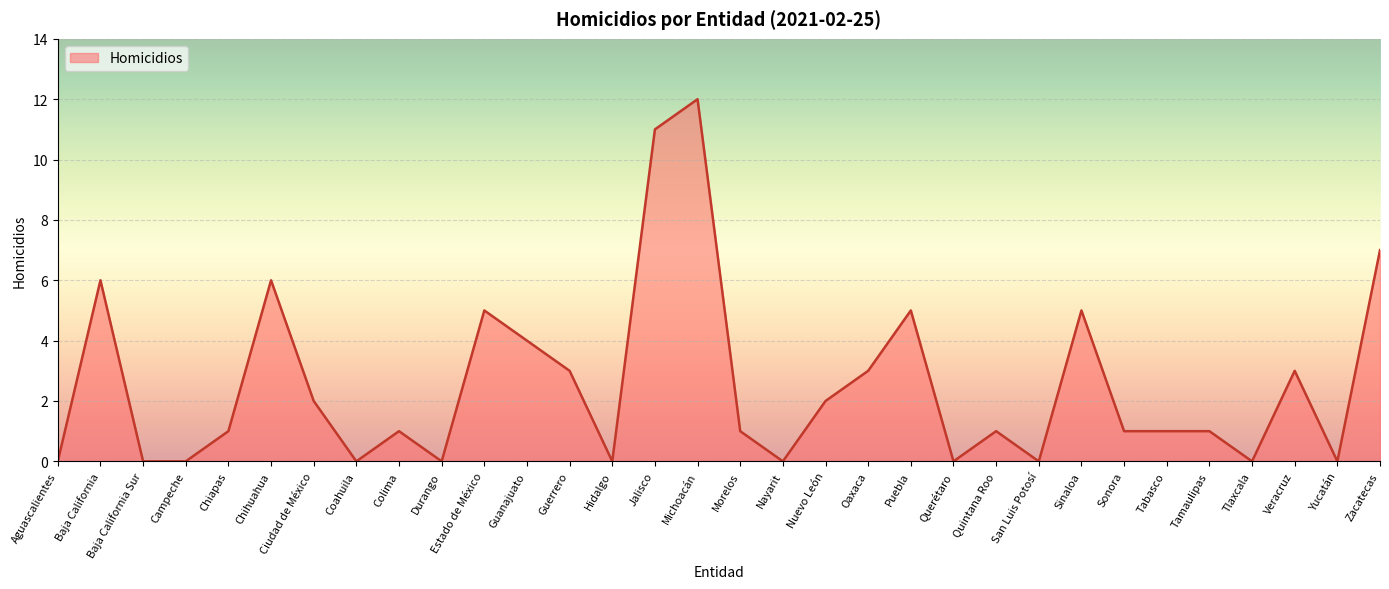

Which category has the highest value across all series?

Michoacán